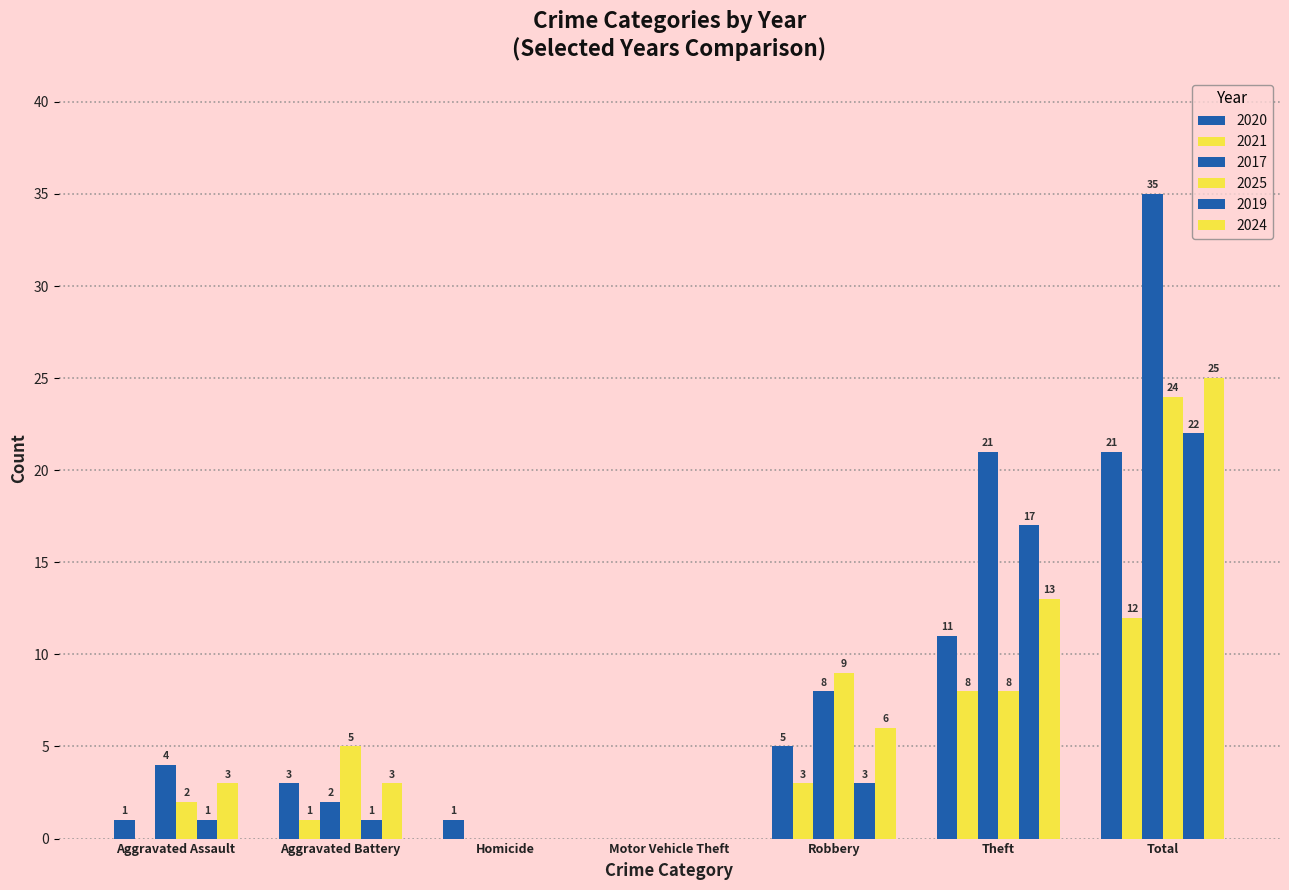

What is the sum of the 2024 values at Theft and Aggravated Assault?

16